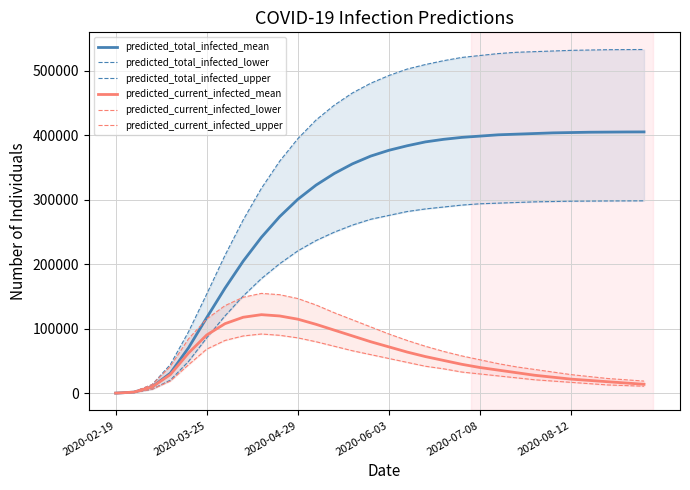

What is the sum of all predicted_current_infected_upper values?

2173971